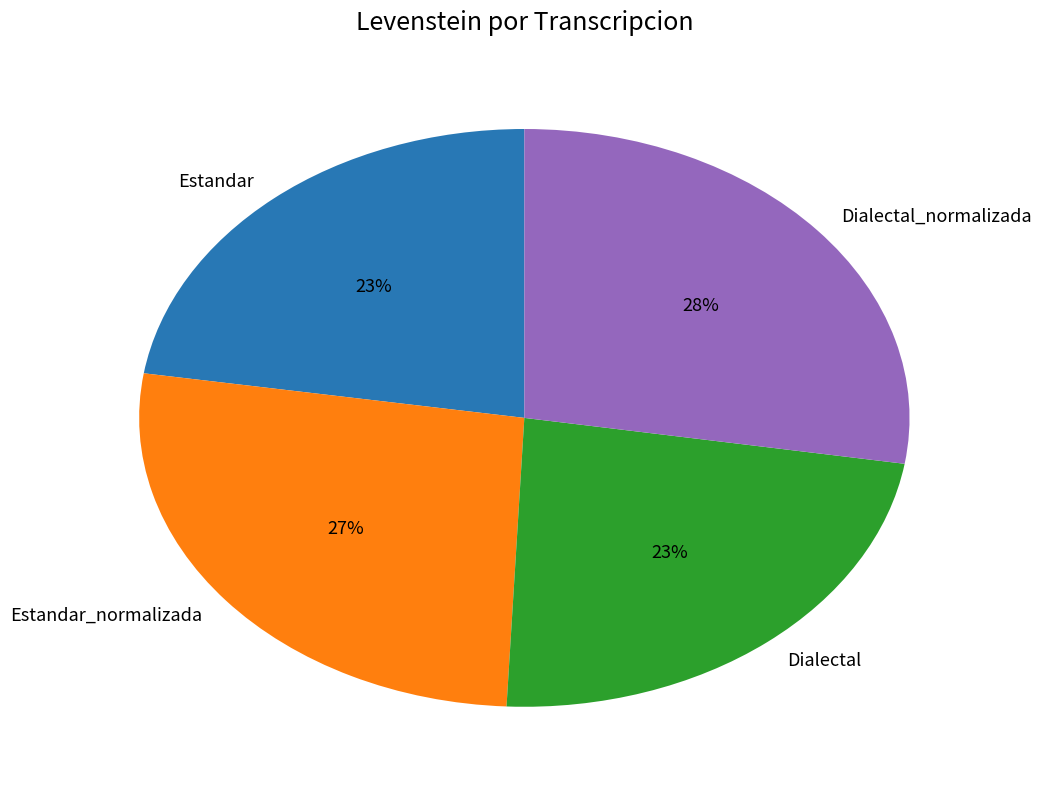

Is Dialectal the majority of the pie?

No